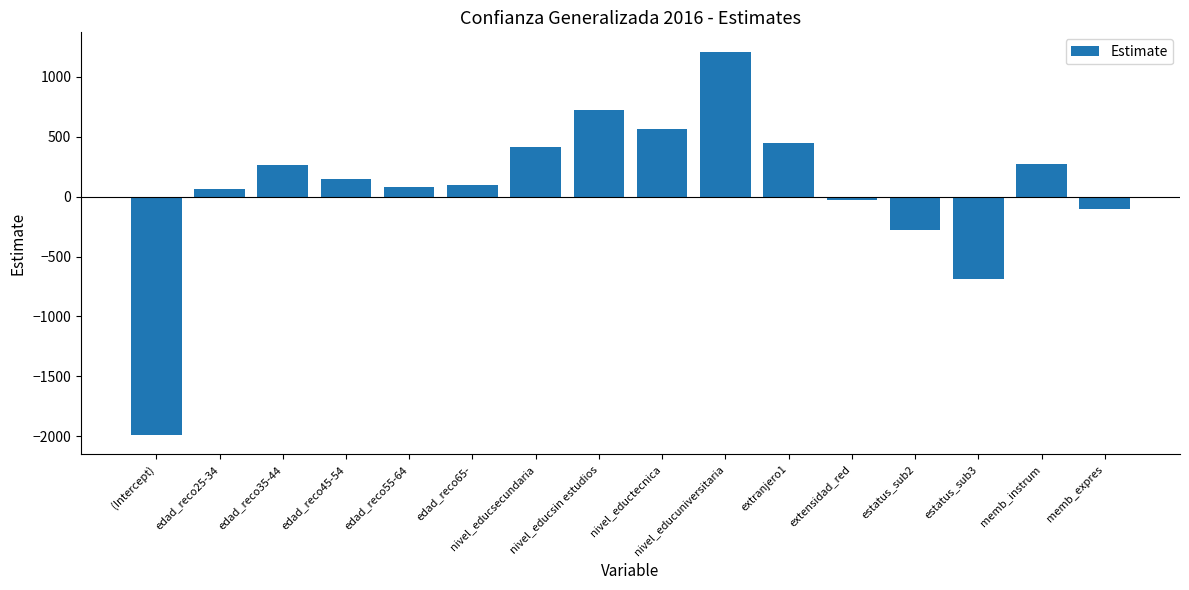

What is the difference between the values at edad_reco65- and memb_instrum?

177.7